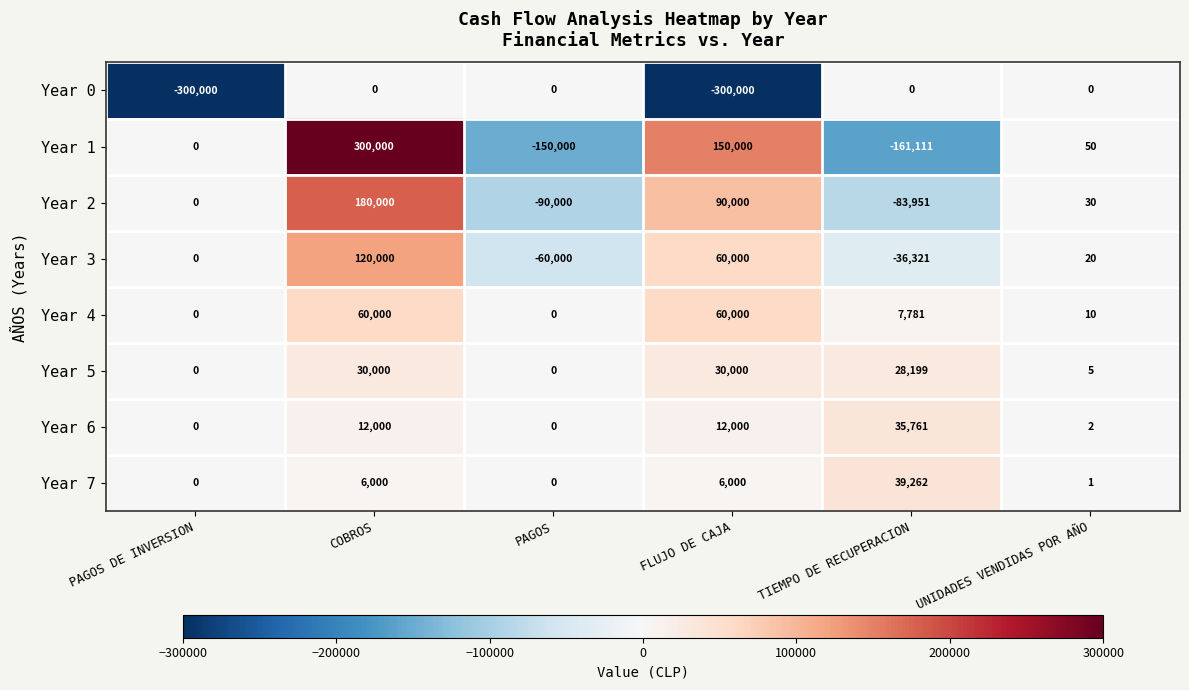

List the labels in order of Year 3 value, smallest first.

PAGOS, TIEMPO DE RECUPERACION, PAGOS DE INVERSION, UNIDADES VENDIDAS POR AÑO, FLUJO DE CAJA, COBROS